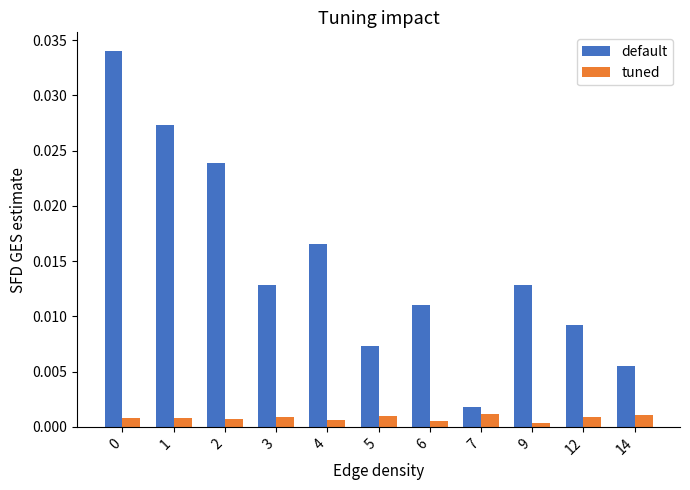

The value of tuned at 9 is 0.0. True or false?

True